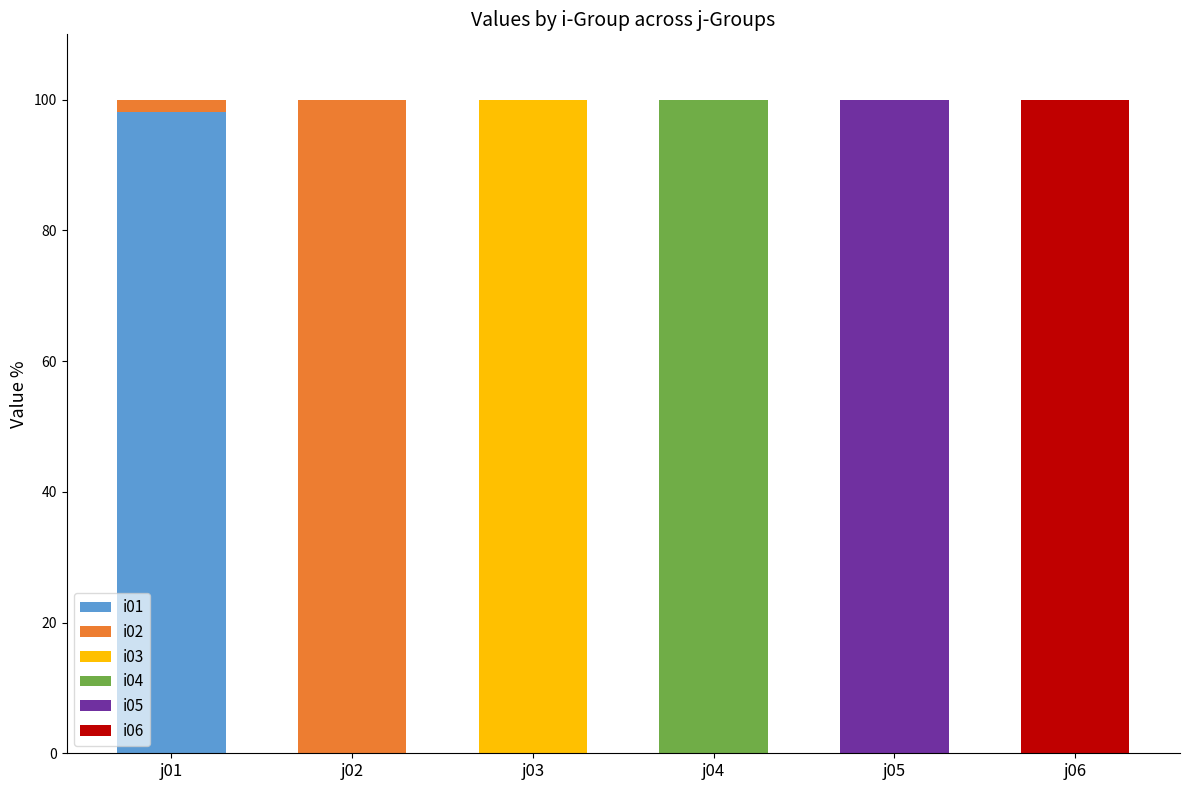

How many data points does each series have?

6